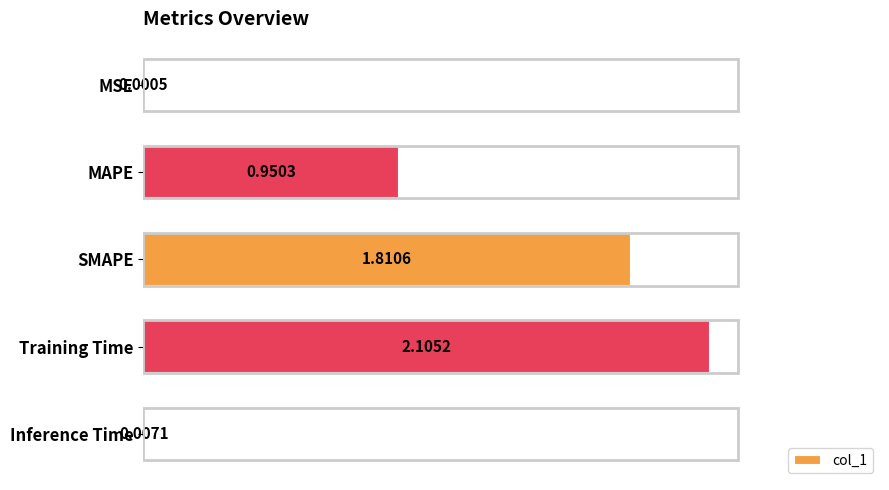

What is the change in value from MSE to MAPE?

+0.9